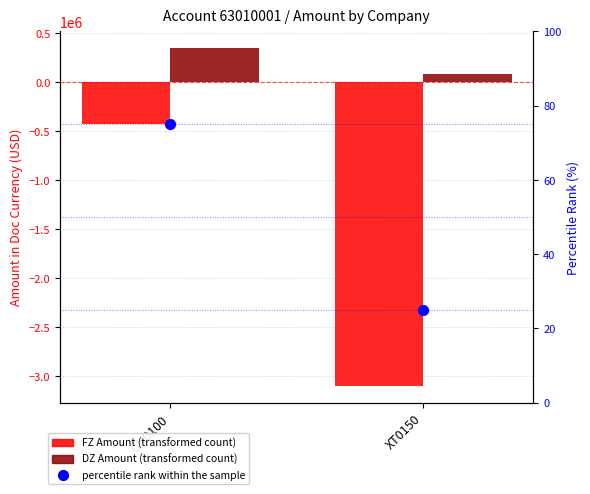

What are all the series names shown in the legend?

FZ Amount, DZ Amount, percentile rank within the sample